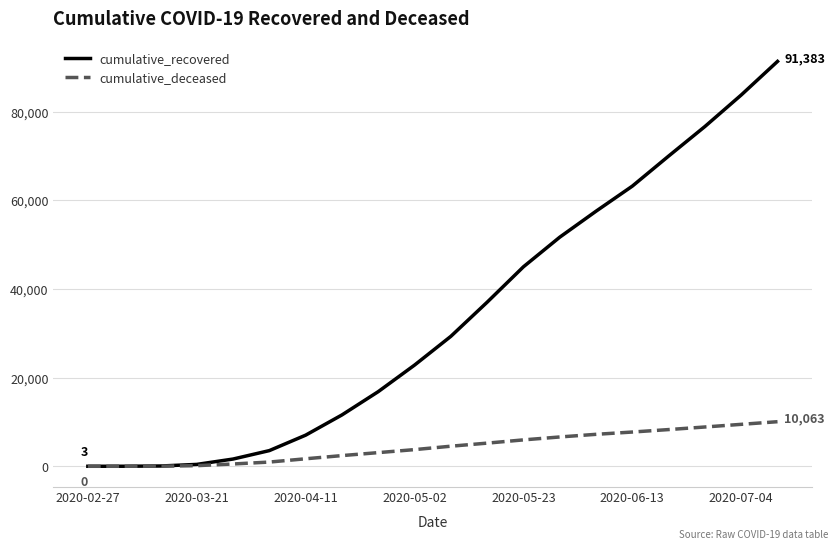

Which series has the widest spread of values?

cumulative_recovered